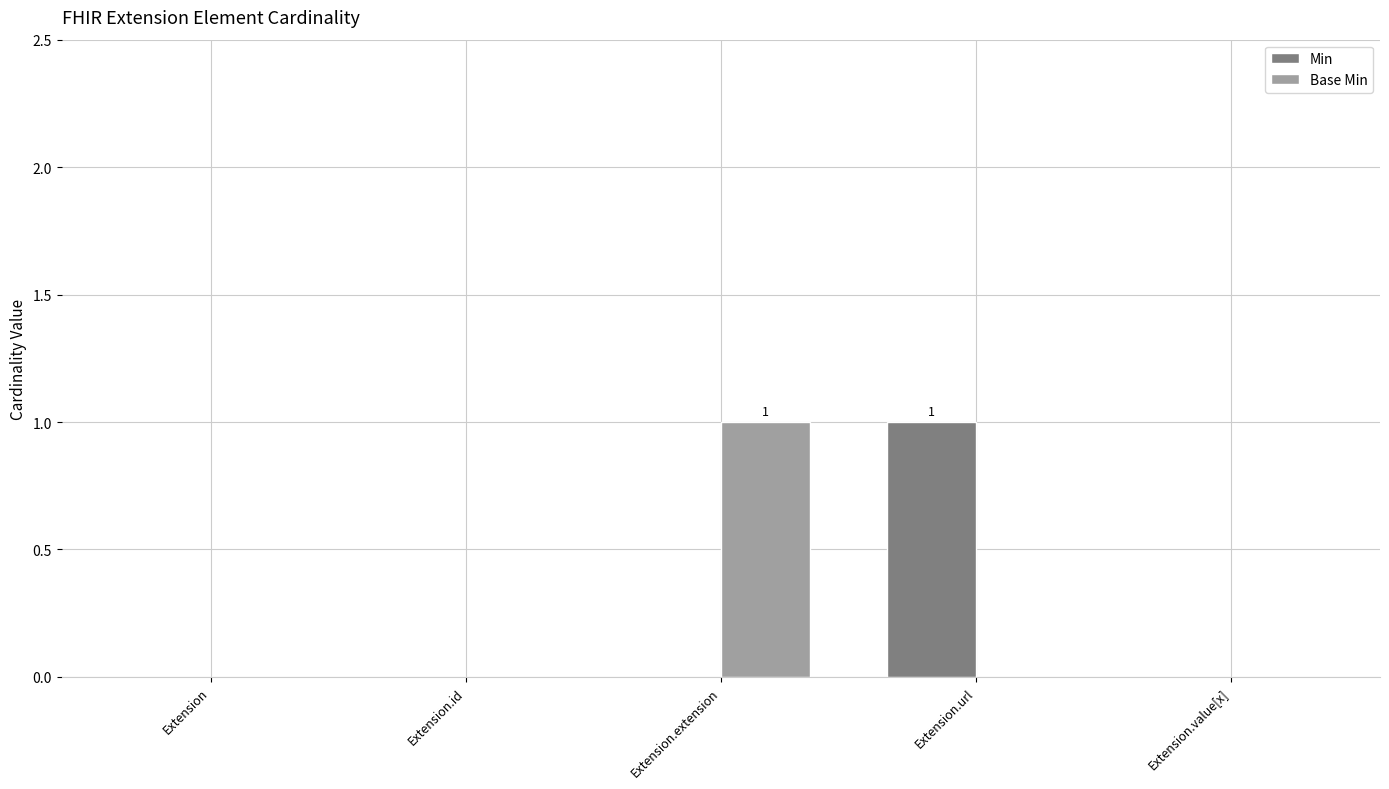

The Base Min series shows -1 at Extension. True or false?

False